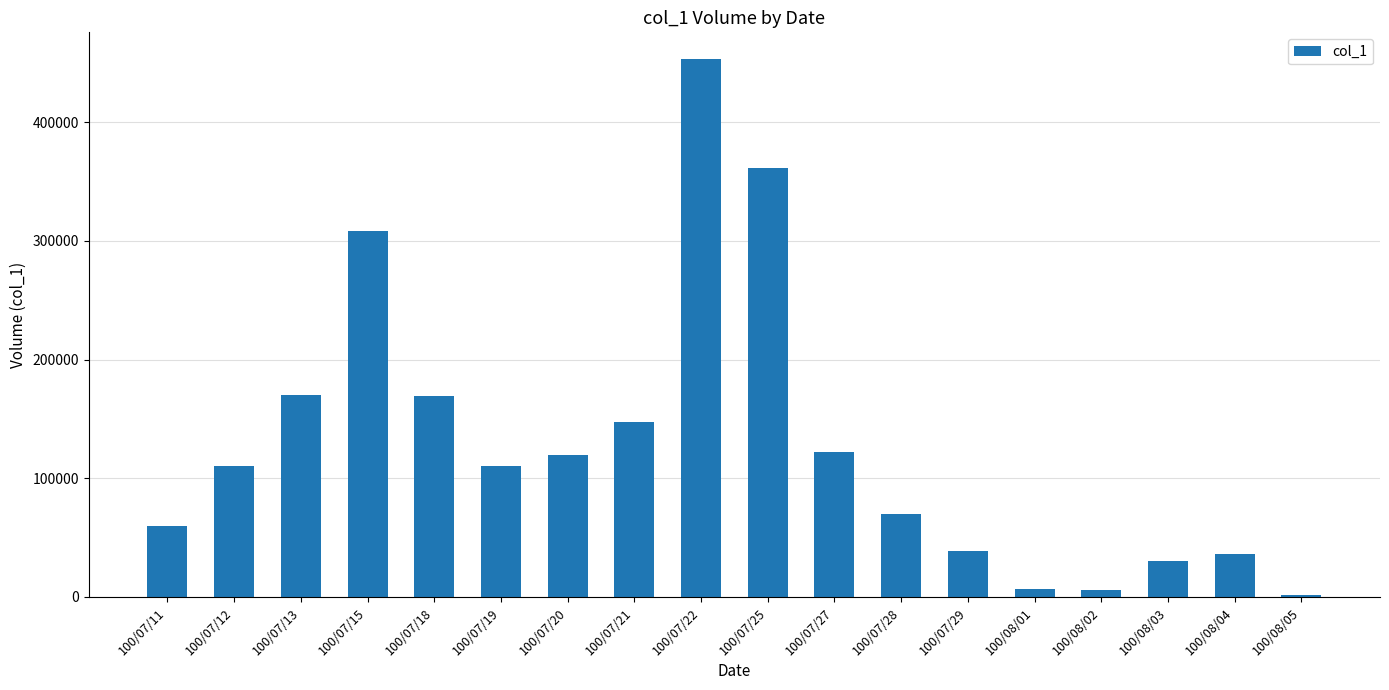

What value does the data have at 100/07/29?

39000